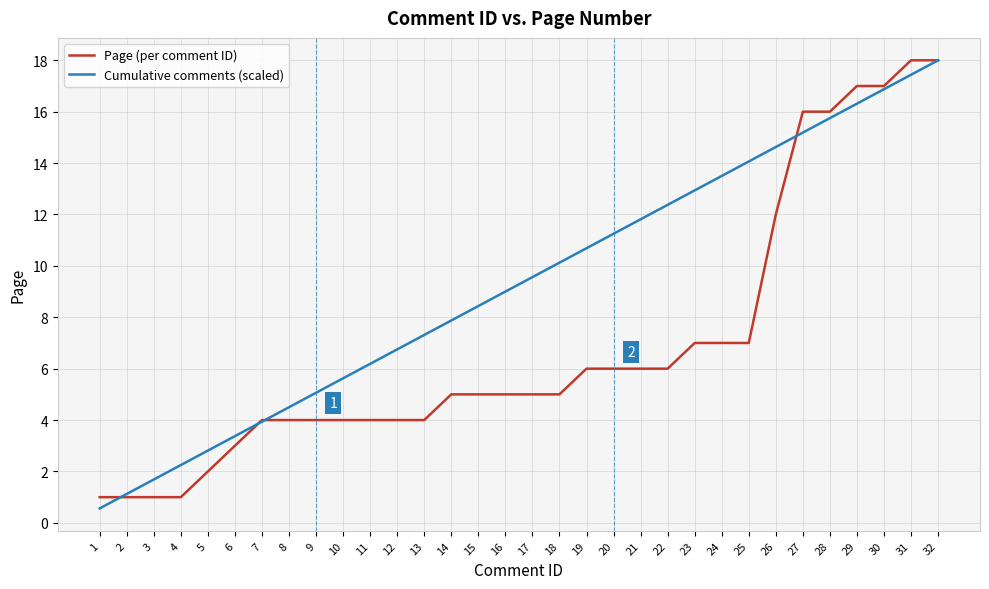

At 27, list the series in order from largest to smallest.

Page (per comment ID), Cumulative comments (scaled)